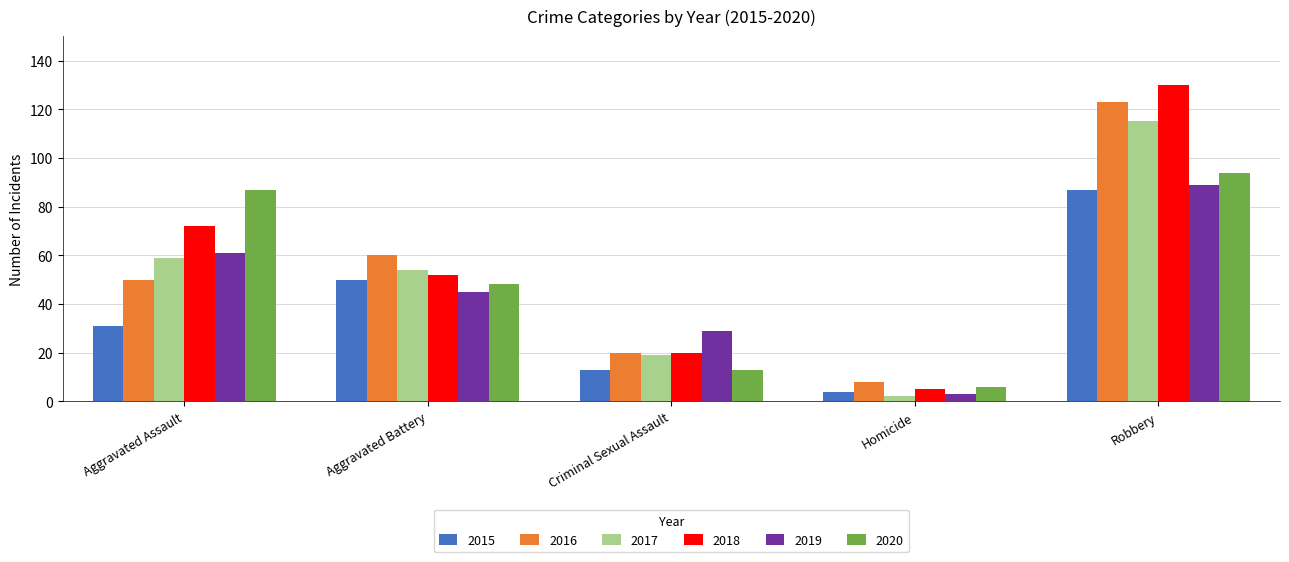

At which label does 2017 first exceed 54?

Aggravated Assault